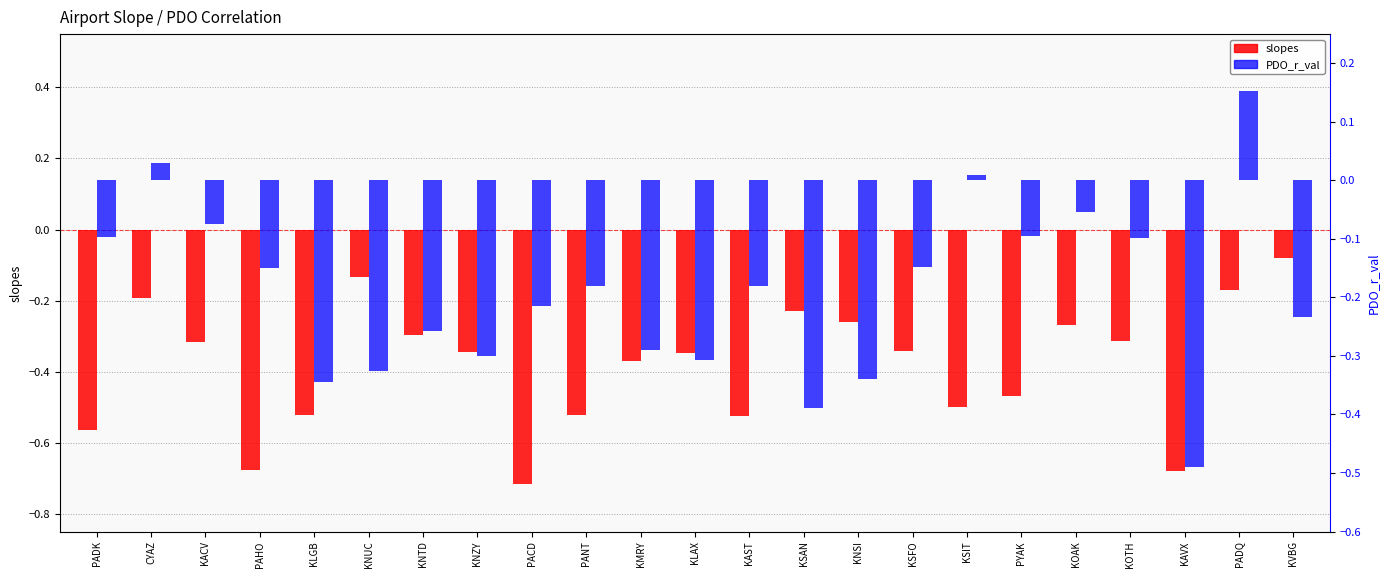

Which has a higher value, KVBG or PACD?

KVBG